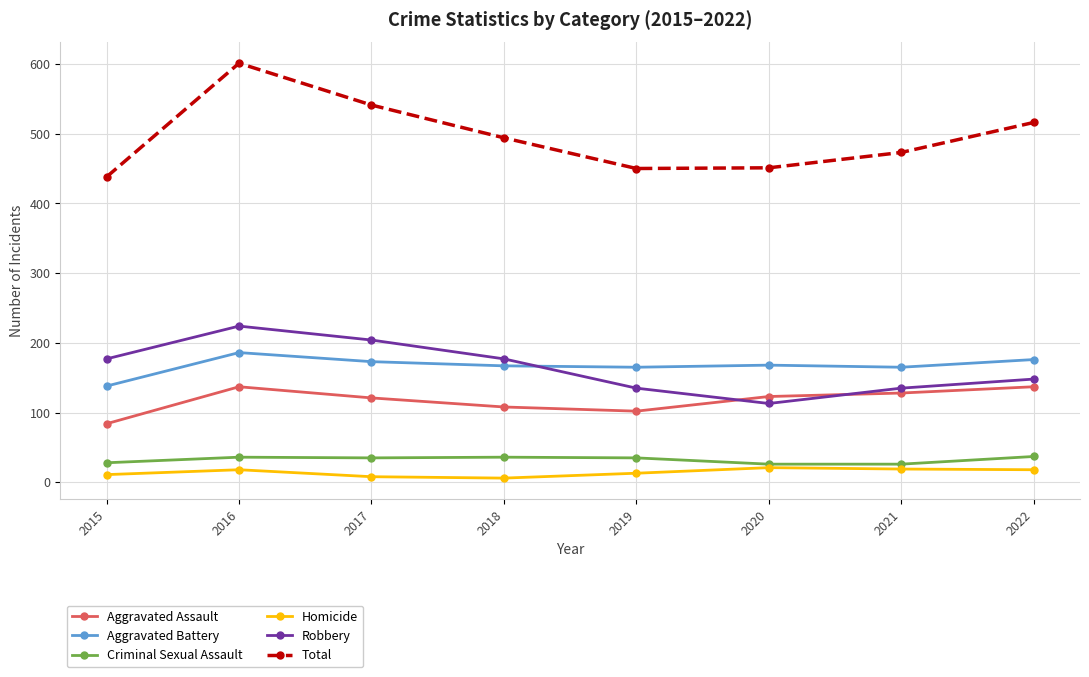

Is it true that Criminal Sexual Assault equals 28 at 2015?

True